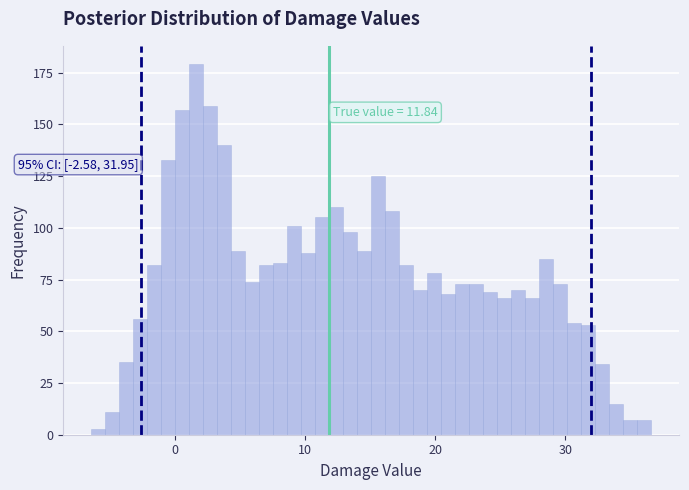

Around what value on the x-axis is the tallest bar? Give the approximate position of its centre, as read against the axis.

2